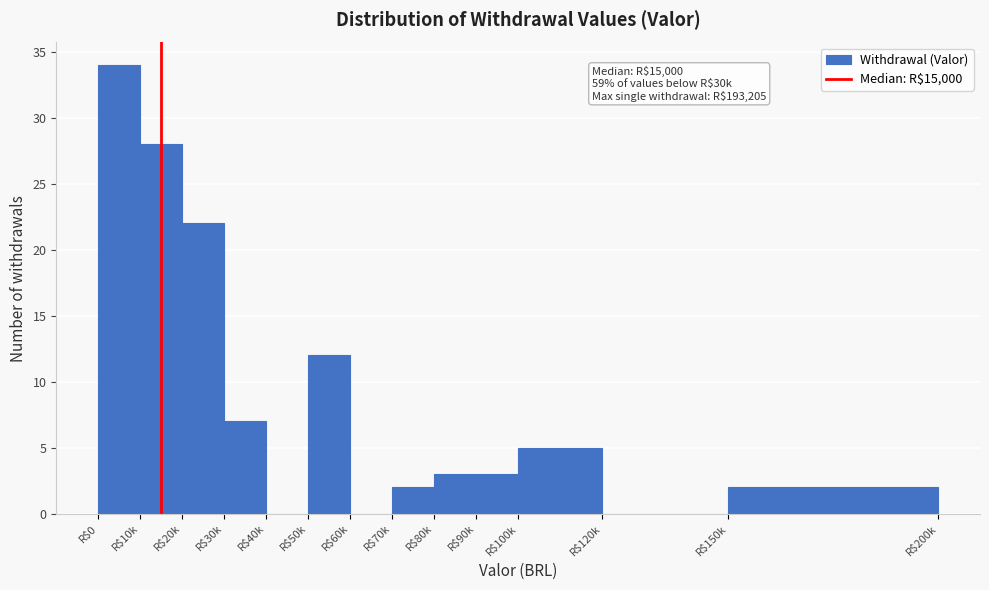

What is the sum of all values?

118